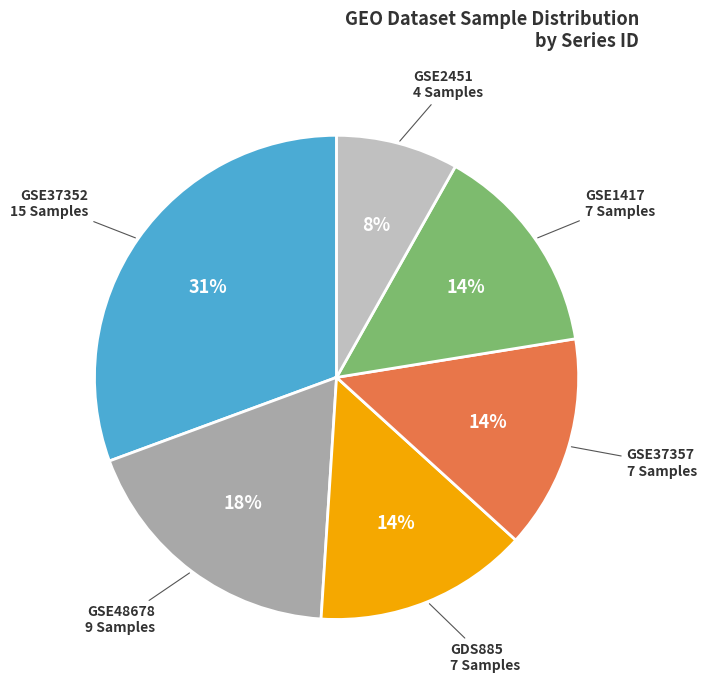

Is there any slice that represents more than half of the pie?

No